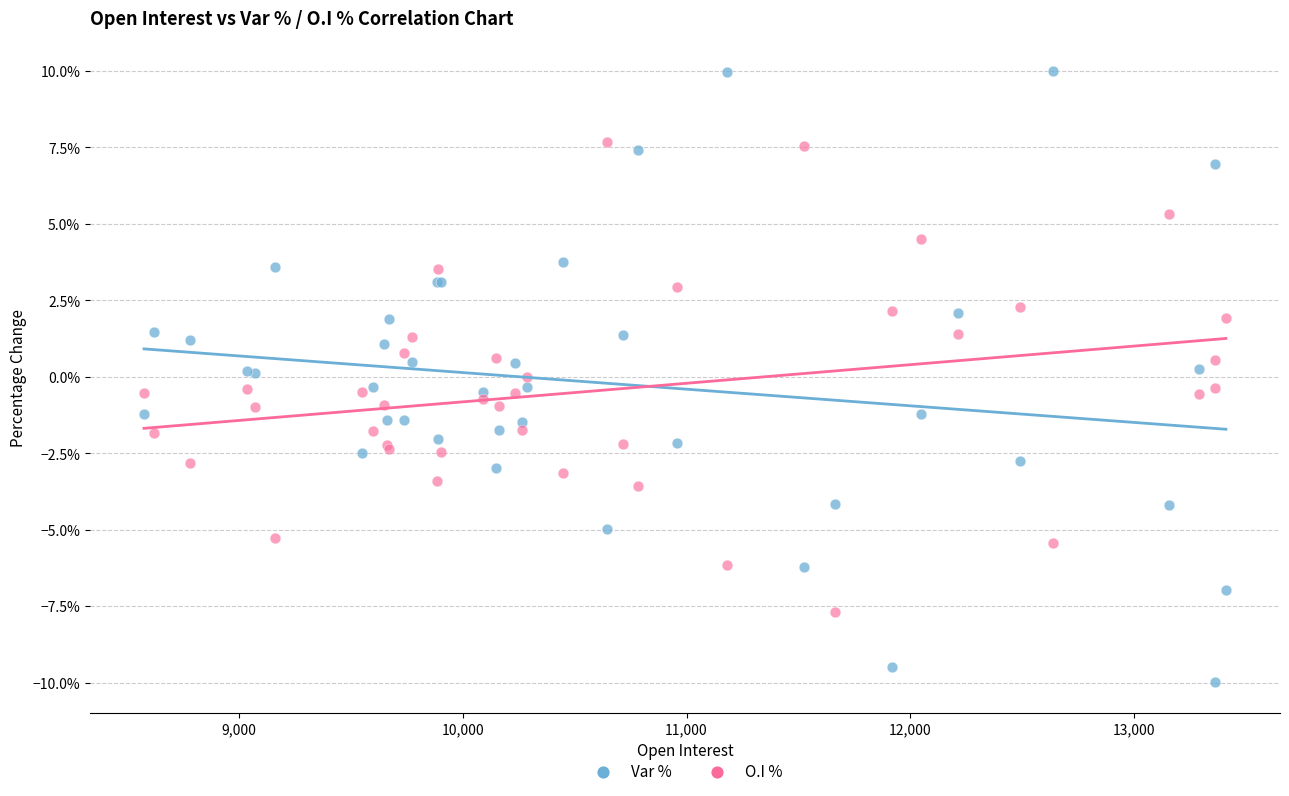

What are all the series names shown in the legend?

Var %, O.I %